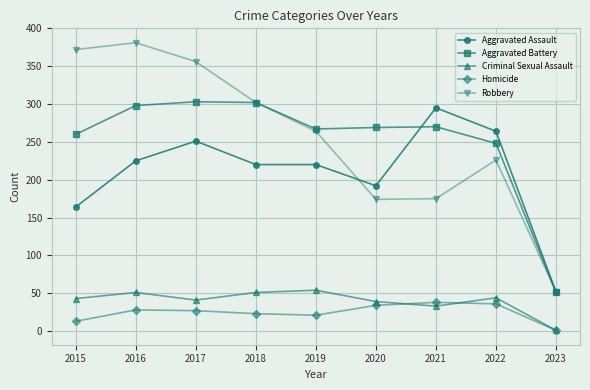

Between 2015 and 2018, which series saw the biggest shift?

Robbery